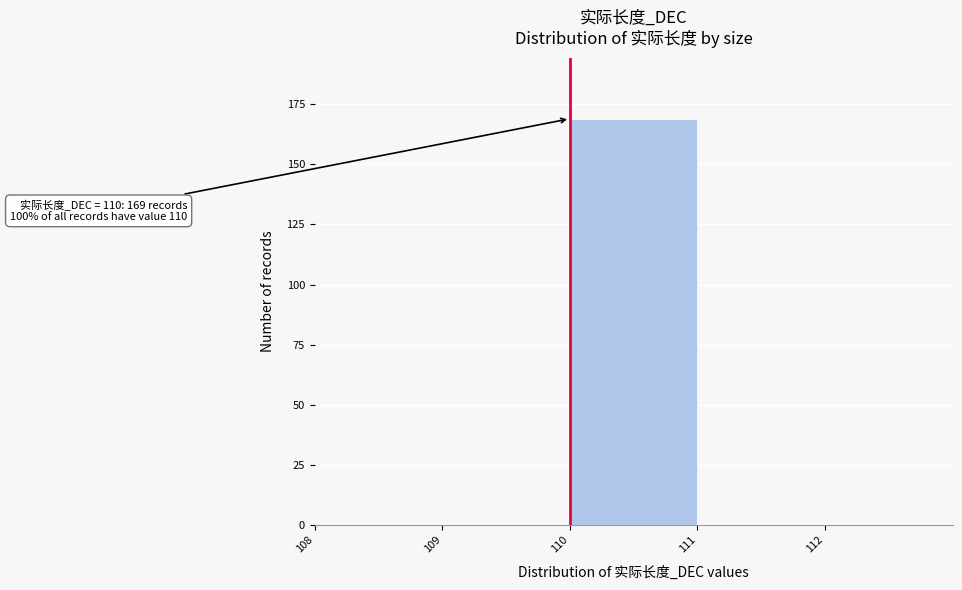

Which range on the x-axis has the tallest bar?

110 to 111